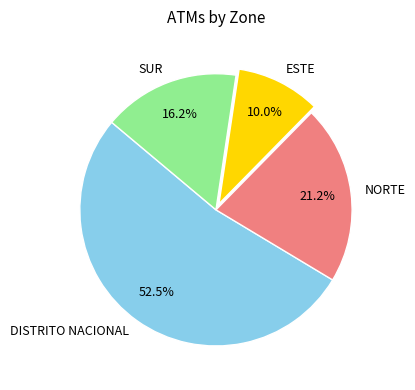

What is the largest slice in the pie chart?

DISTRITO NACIONAL